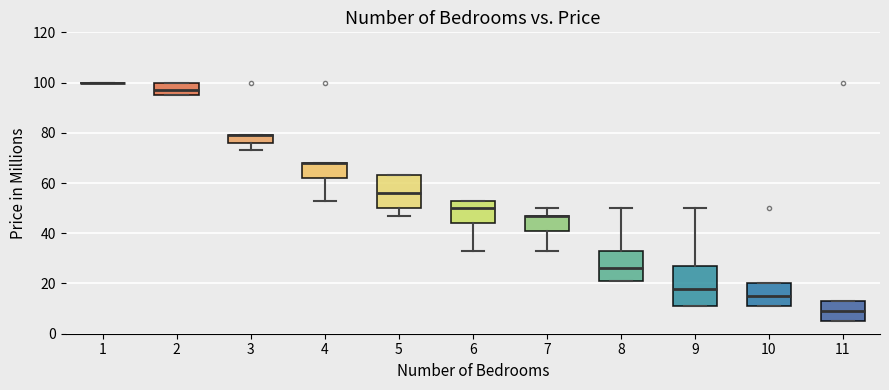

Comparing the boxes themselves (not the whiskers), which one is the tallest?

9